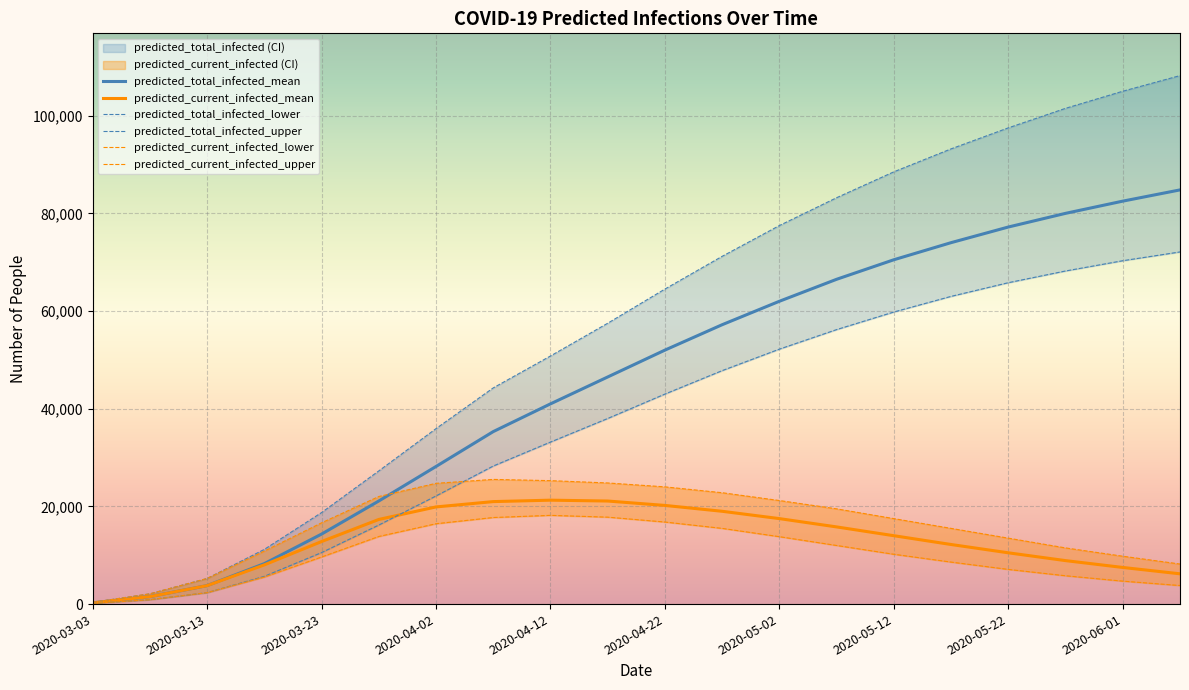

What is the difference between the highest and lowest values at 2020-05-02?

63700